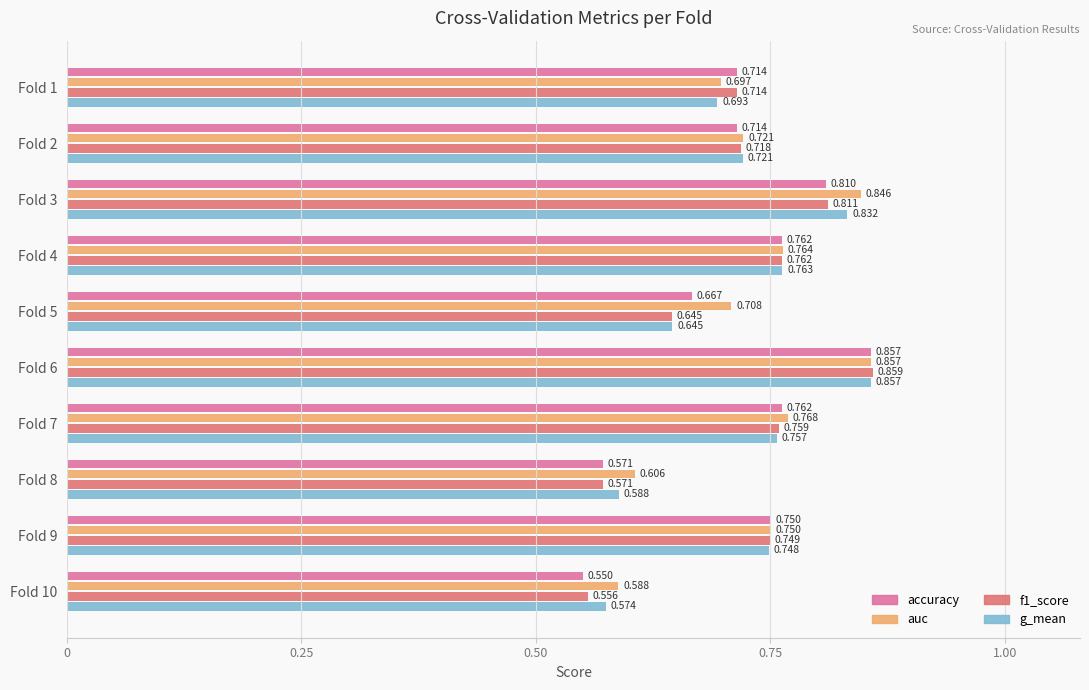

Is the value of f1_score at Fold 7 greater than the value of auc at Fold 10?

Yes